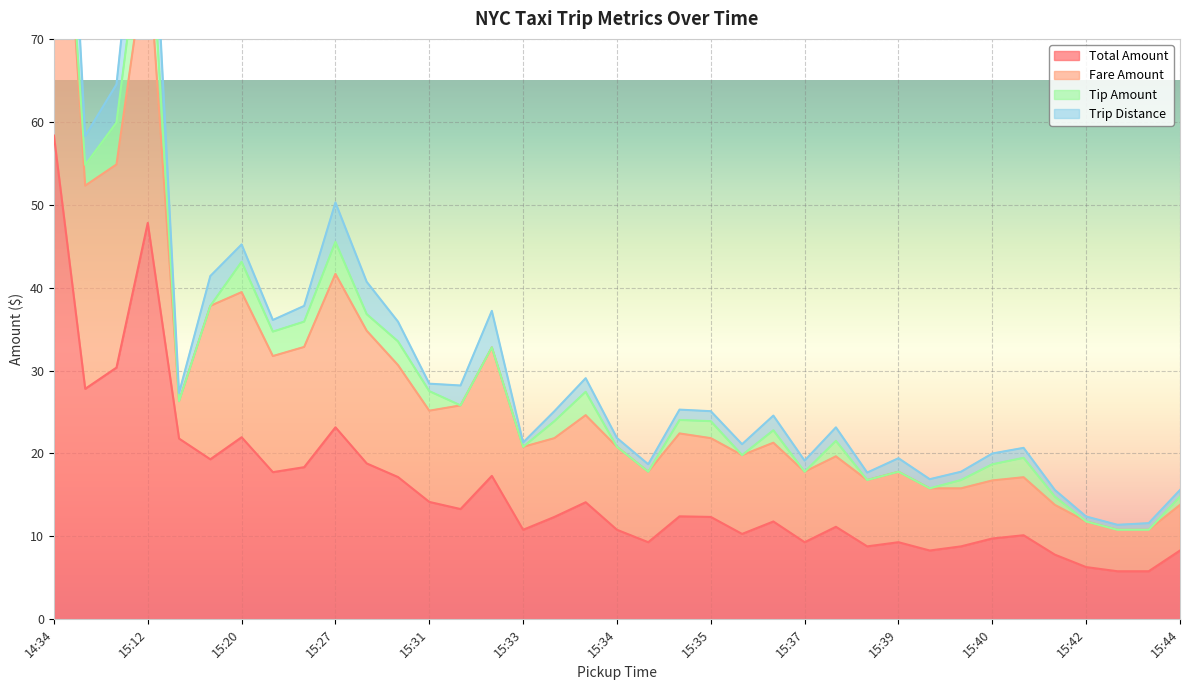

What is the minimum value shown in the chart?

5.8